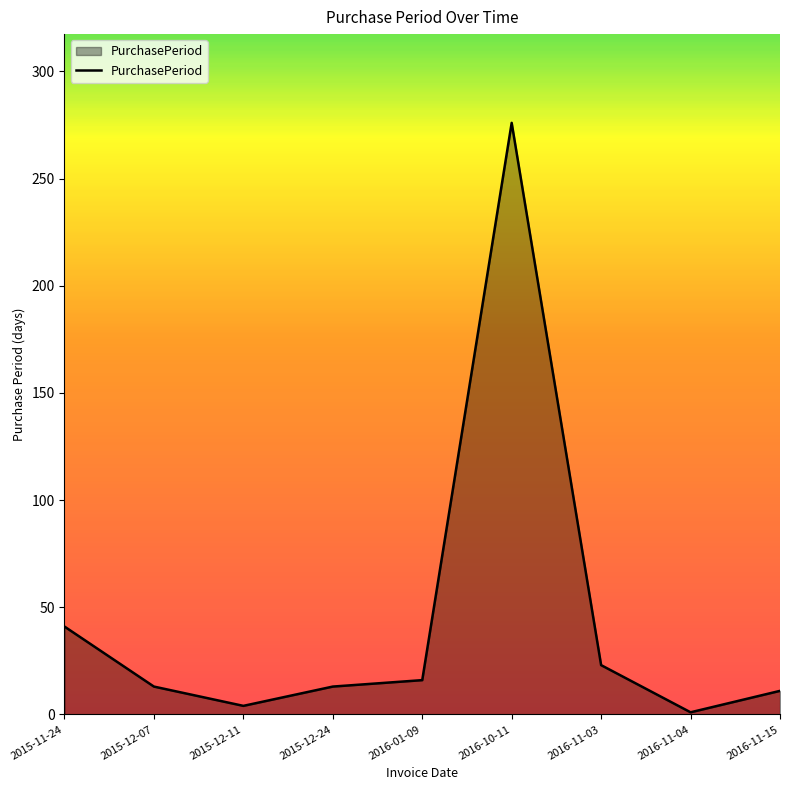

Approximately how many times larger is the value at 2016-01-09 compared to 2015-11-24?

0.4